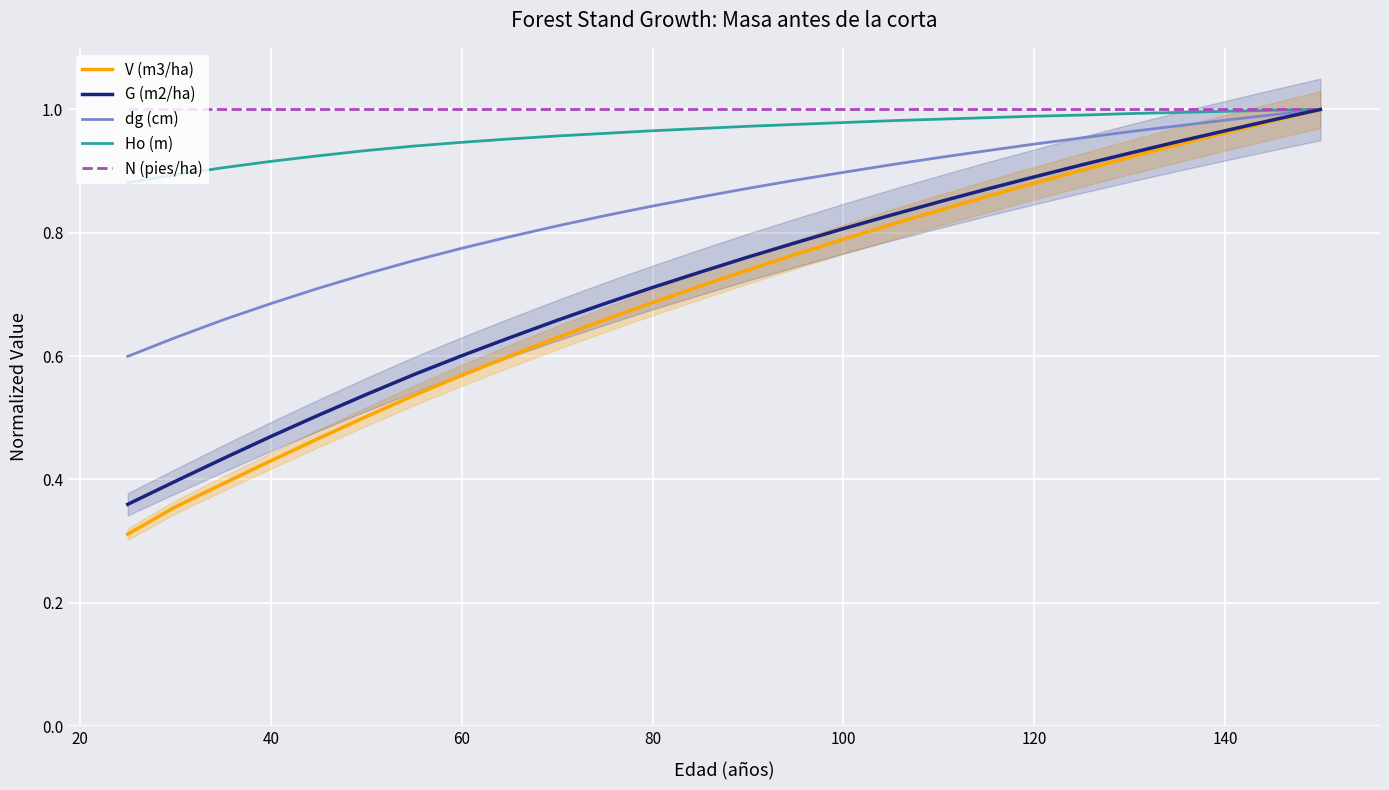

True or false: V (m3/ha) and Ho (m) cross at least once.

False